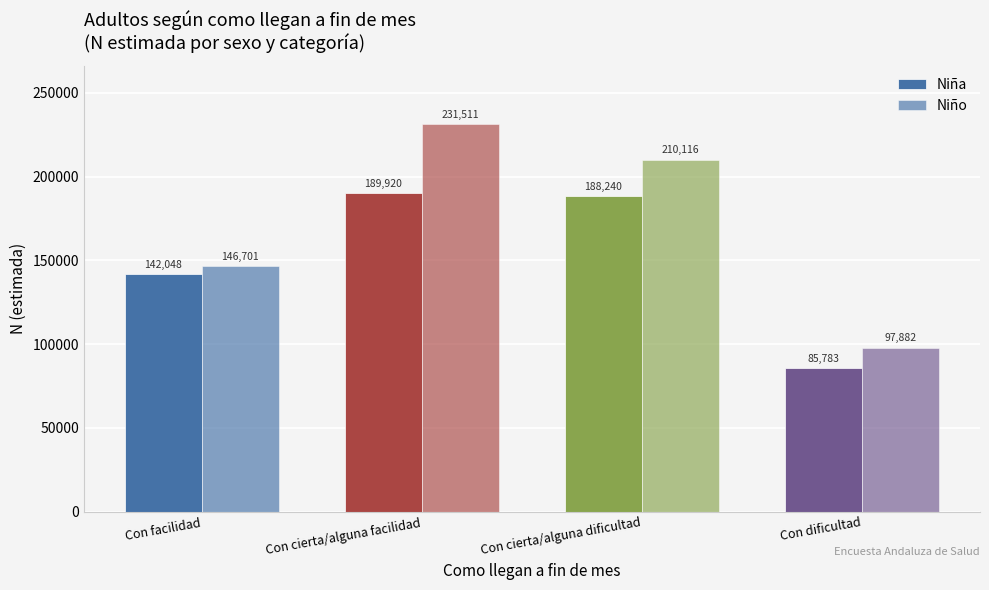

Reading left to right, what are all the values shown in this chart?

Niña: 142048	189920	188240	85783
Niño: 146701	231511	210116	97882